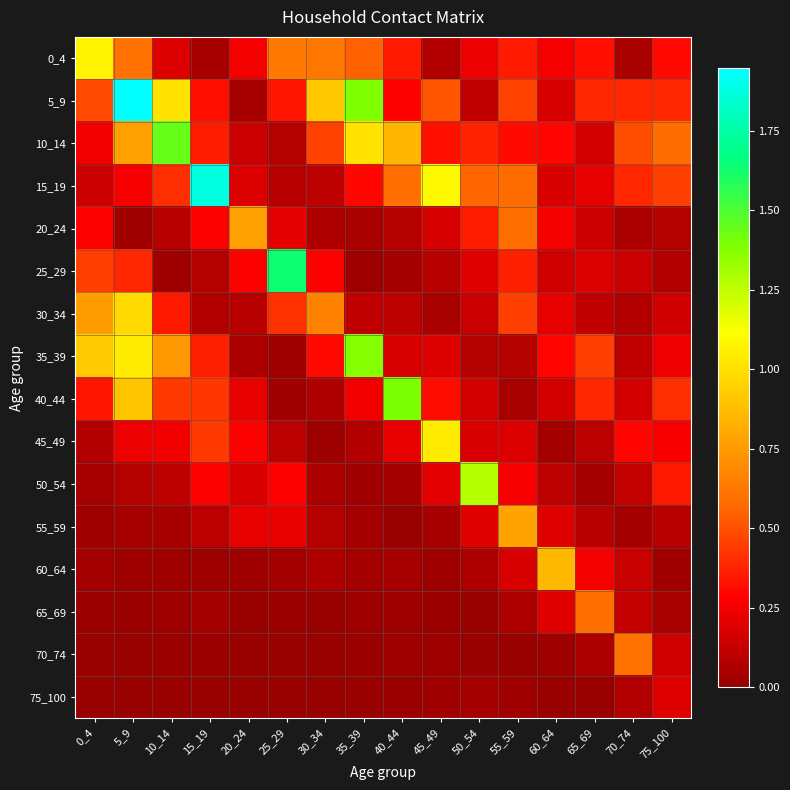

Reading left to right, transcribe all the data shown in this chart.

0_4: 0_4=1.1	5_9=0.6	10_14=0.2	15_19=0.0	20_24=0.3	25_29=0.6	30_34=0.6	35_39=0.5	40_44=0.4	45_49=0.1	50_54=0.2	55_59=0.4	60_64=0.3	65_69=0.3	70_74=0.0	75_100=0.3
5_9: 0_4=0.5	5_9=1.9	10_14=1.0	15_19=0.3	20_24=0.0	25_29=0.3	30_34=0.9	35_39=1.4	40_44=0.3	45_49=0.5	50_54=0.1	55_59=0.5	60_64=0.2	65_69=0.4	70_74=0.4	75_100=0.4
10_14: 0_4=0.2	5_9=0.8	10_14=1.4	15_19=0.4	20_24=0.1	25_29=0.1	30_34=0.5	35_39=1.0	40_44=0.8	45_49=0.3	50_54=0.4	55_59=0.3	60_64=0.3	65_69=0.2	70_74=0.5	75_100=0.6
15_19: 0_4=0.1	5_9=0.3	10_14=0.4	15_19=1.9	20_24=0.2	25_29=0.1	30_34=0.1	35_39=0.3	40_44=0.6	45_49=1.1	50_54=0.6	55_59=0.6	60_64=0.2	65_69=0.2	70_74=0.4	75_100=0.5
20_24: 0_4=0.3	5_9=0.0	10_14=0.1	15_19=0.3	20_24=0.8	25_29=0.2	30_34=0.1	35_39=0.0	40_44=0.1	45_49=0.2	50_54=0.4	55_59=0.6	60_64=0.3	65_69=0.1	70_74=0.1	75_100=0.1
25_29: 0_4=0.5	5_9=0.4	10_14=0.0	15_19=0.1	20_24=0.3	25_29=1.6	30_34=0.3	35_39=0.0	40_44=0.0	45_49=0.1	50_54=0.2	55_59=0.4	60_64=0.2	65_69=0.2	70_74=0.1	75_100=0.1
30_34: 0_4=0.8	5_9=1.0	10_14=0.3	15_19=0.1	20_24=0.1	25_29=0.4	30_34=0.7	35_39=0.1	40_44=0.1	45_49=0.1	50_54=0.1	55_59=0.5	60_64=0.2	65_69=0.1	70_74=0.1	75_100=0.2
35_39: 0_4=0.9	5_9=1.0	10_14=0.7	15_19=0.4	20_24=0.1	25_29=0.0	30_34=0.3	35_39=1.4	40_44=0.2	45_49=0.2	50_54=0.1	55_59=0.1	60_64=0.3	65_69=0.5	70_74=0.1	75_100=0.2
40_44: 0_4=0.3	5_9=0.9	10_14=0.4	15_19=0.4	20_24=0.2	25_29=0.0	30_34=0.1	35_39=0.2	40_44=1.4	45_49=0.3	50_54=0.2	55_59=0.1	60_64=0.2	65_69=0.4	70_74=0.2	75_100=0.4
45_49: 0_4=0.1	5_9=0.2	10_14=0.2	15_19=0.4	20_24=0.3	25_29=0.1	30_34=0.0	35_39=0.1	40_44=0.2	45_49=1.0	50_54=0.2	55_59=0.2	60_64=0.0	65_69=0.1	70_74=0.3	75_100=0.3
50_54: 0_4=0.0	5_9=0.1	10_14=0.1	15_19=0.3	20_24=0.2	25_29=0.3	30_34=0.1	35_39=0.0	40_44=0.0	45_49=0.2	50_54=1.3	55_59=0.3	60_64=0.1	65_69=0.0	70_74=0.1	75_100=0.3
55_59: 0_4=0.0	5_9=0.0	10_14=0.0	15_19=0.1	20_24=0.2	25_29=0.2	30_34=0.1	35_39=0.0	40_44=0.0	45_49=0.0	50_54=0.2	55_59=0.8	60_64=0.2	65_69=0.1	70_74=0.0	75_100=0.1
60_64: 0_4=0.0	5_9=0.0	10_14=0.0	15_19=0.0	20_24=0.0	25_29=0.0	30_34=0.1	35_39=0.0	40_44=0.0	45_49=0.0	50_54=0.1	55_59=0.2	60_64=0.9	65_69=0.3	70_74=0.1	75_100=0.0
65_69: 0_4=0.0	5_9=0.0	10_14=0.0	15_19=0.0	20_24=0.0	25_29=0.0	30_34=0.0	35_39=0.0	40_44=0.0	45_49=0.0	50_54=0.0	55_59=0.1	60_64=0.2	65_69=0.6	70_74=0.1	75_100=0.0
70_74: 0_4=0.0	5_9=0.0	10_14=0.0	15_19=0.0	20_24=0.0	25_29=0.0	30_34=0.0	35_39=0.0	40_44=0.0	45_49=0.0	50_54=0.0	55_59=0.0	60_64=0.0	65_69=0.1	70_74=0.6	75_100=0.2
75_100: 0_4=0.0	5_9=0.0	10_14=0.0	15_19=0.0	20_24=0.0	25_29=0.0	30_34=0.0	35_39=0.0	40_44=0.0	45_49=0.0	50_54=0.0	55_59=0.0	60_64=0.0	65_69=0.0	70_74=0.1	75_100=0.2